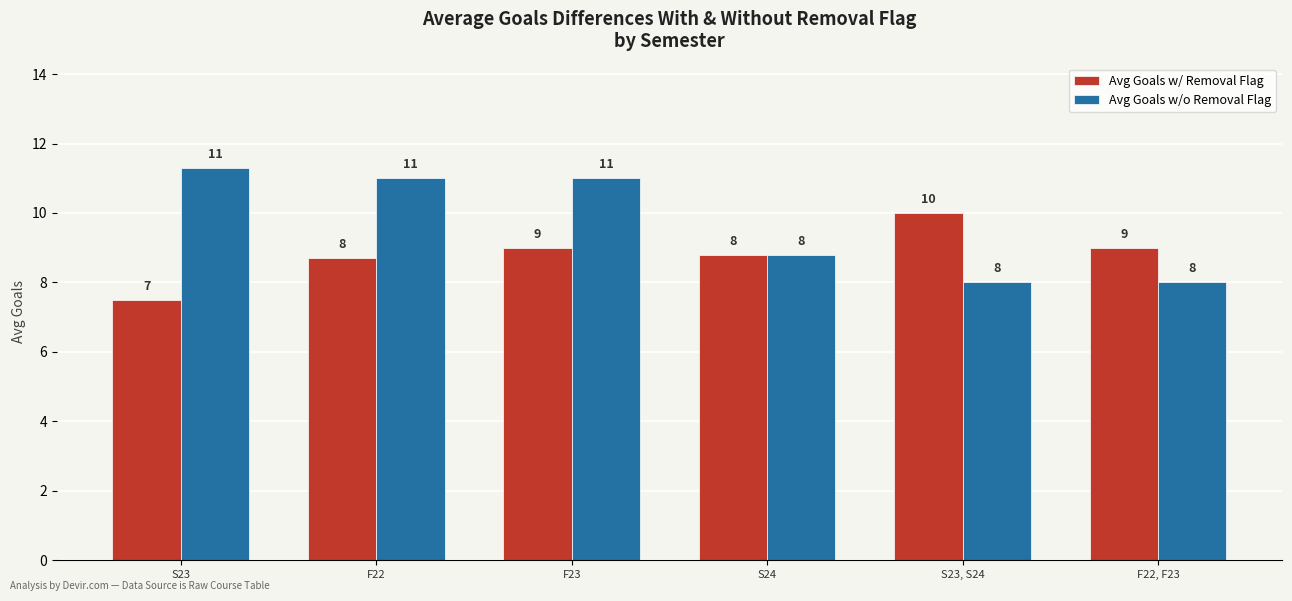

What is the greatest value displayed?

11.3